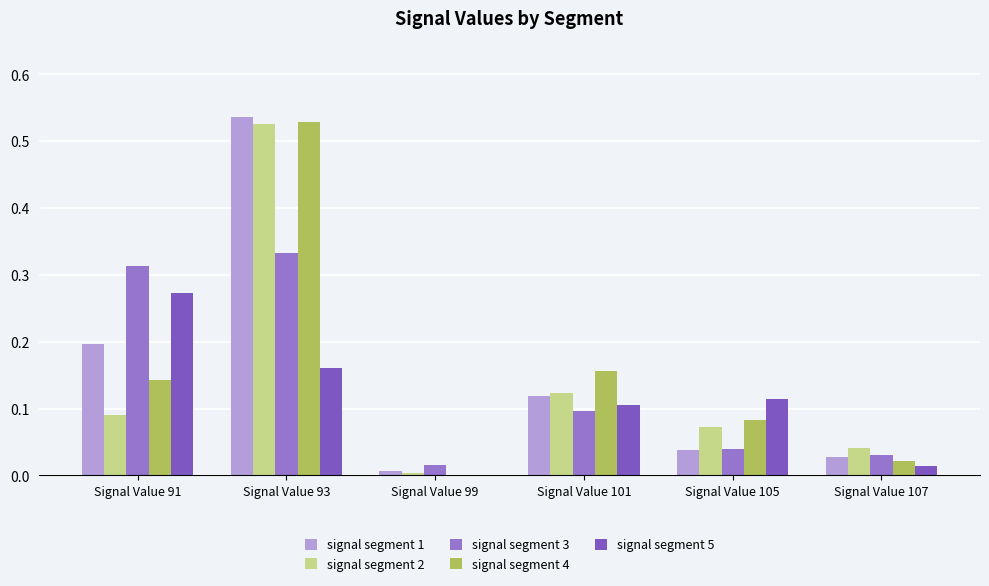

How many groups of bars are there?

6